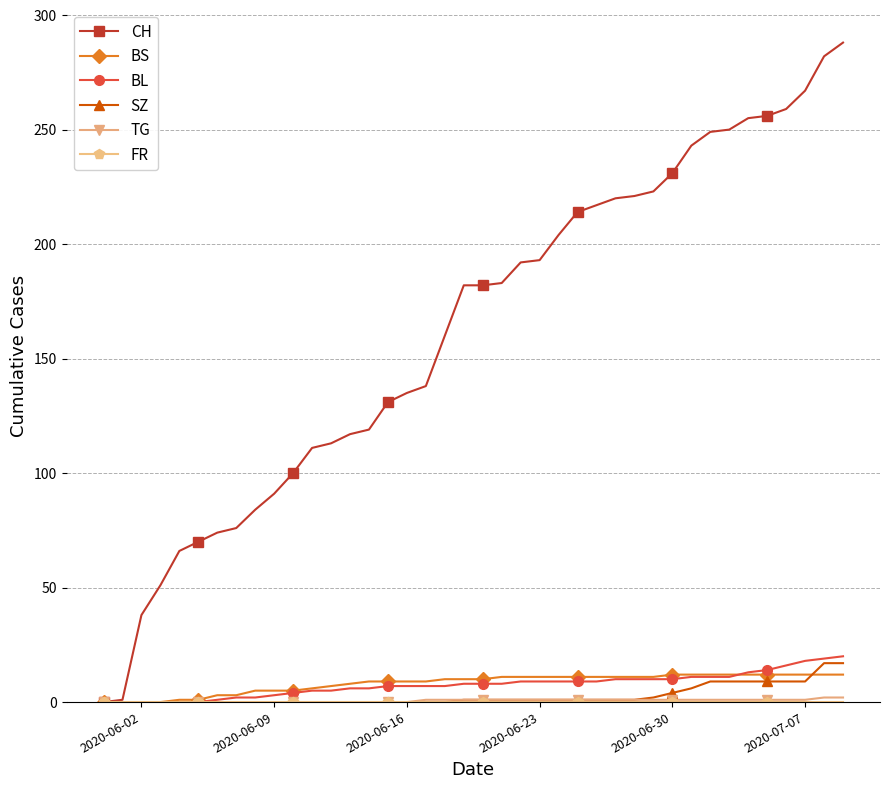

Which series has the largest total across all categories?

CH